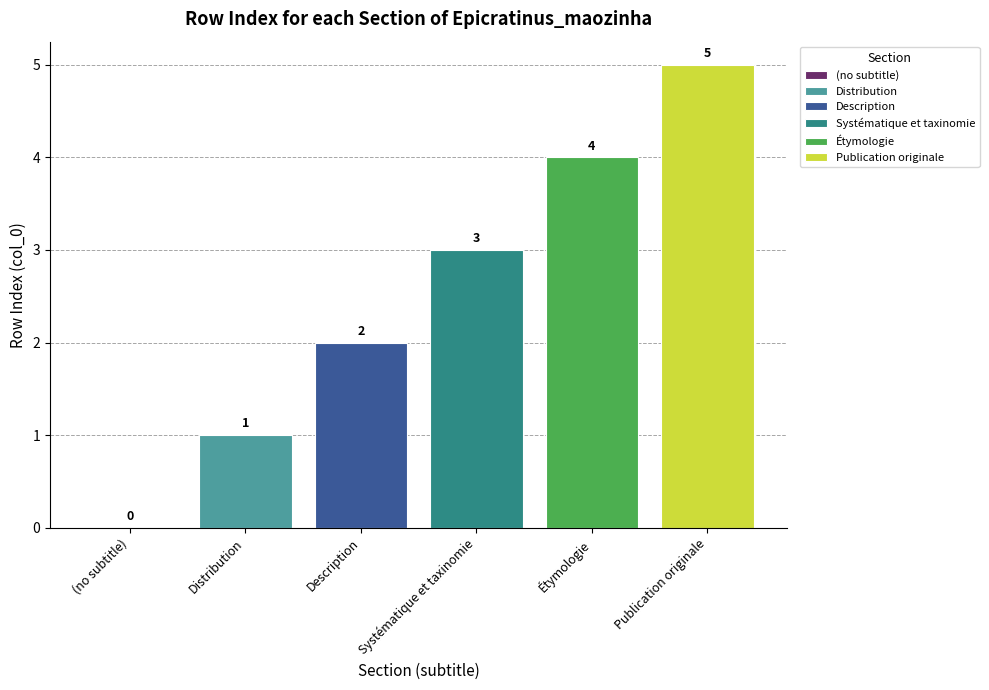

What is the difference between the highest and lowest values at Systématique et taxinomie?

4